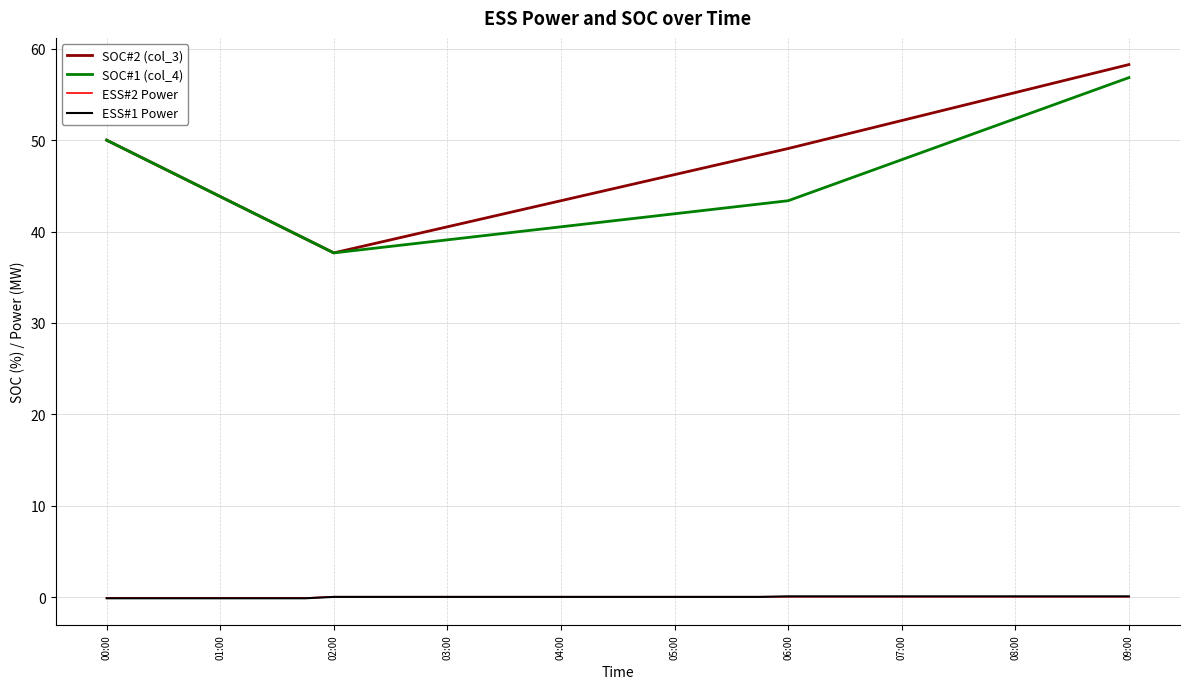

What is the highest value of the SOC#2 (col_3) series?

58.3